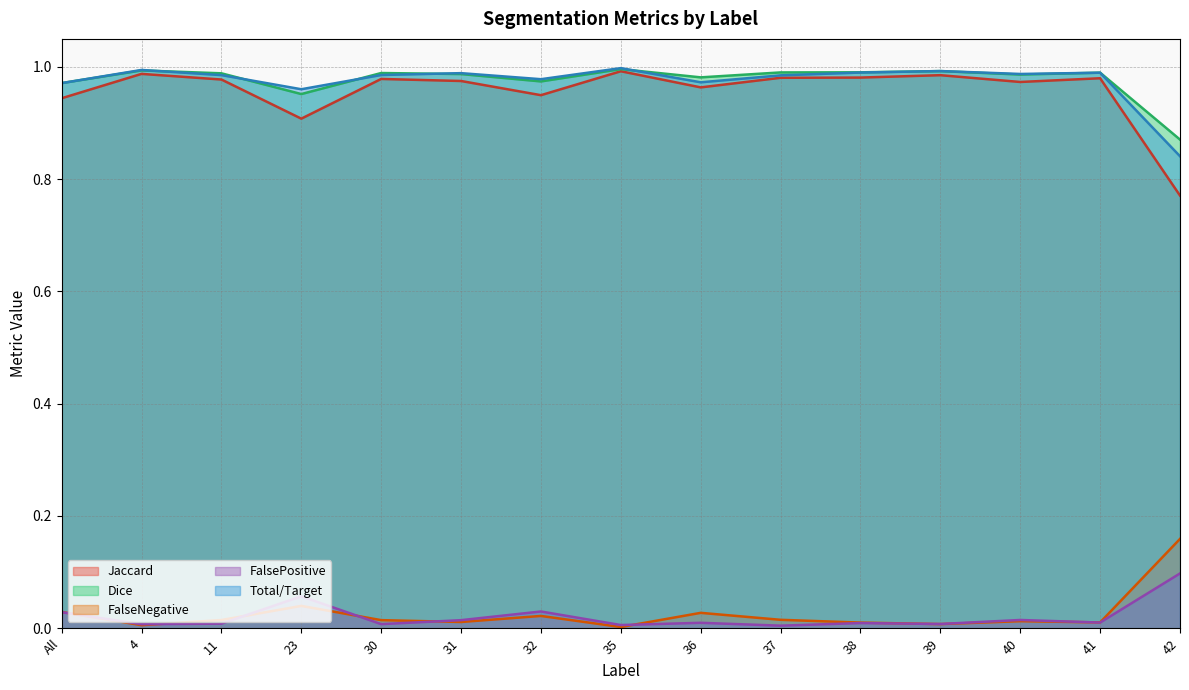

True or false: Jaccard and Dice cross at least once.

False